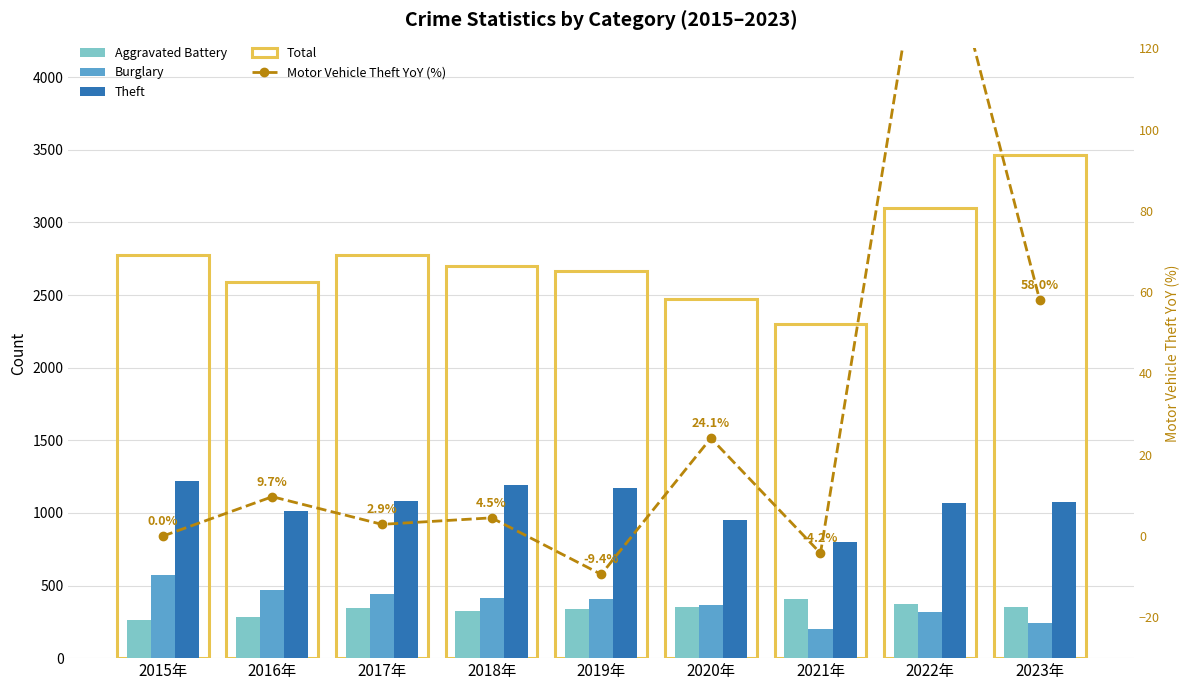

At which label is Theft closest to 1013?

2016年